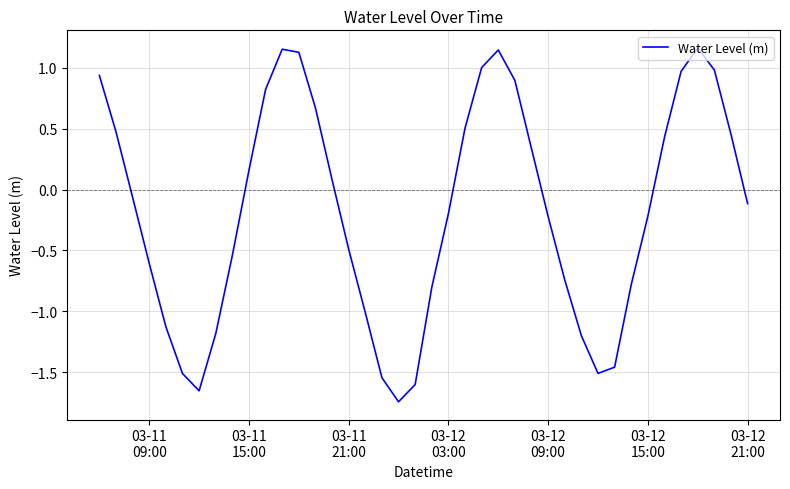

True or false: the data has more than 1 interior local peaks.

True